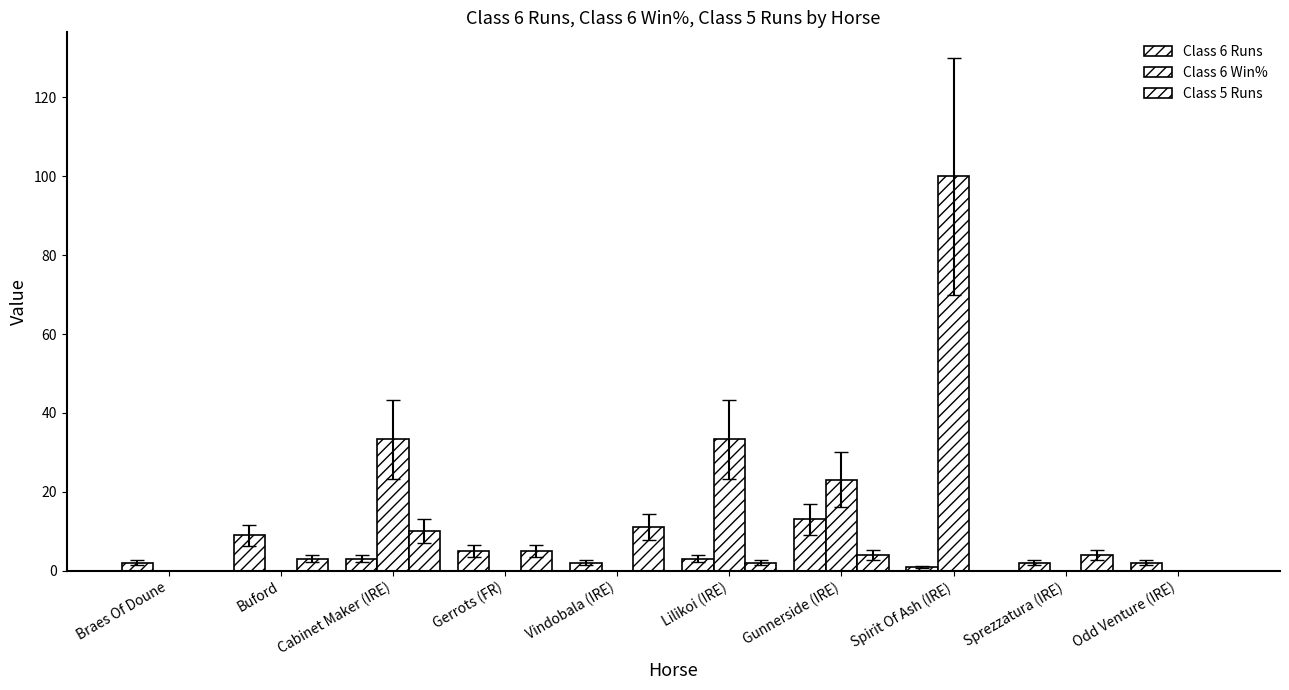

Which series has the largest total across all categories?

Class 6 Win%